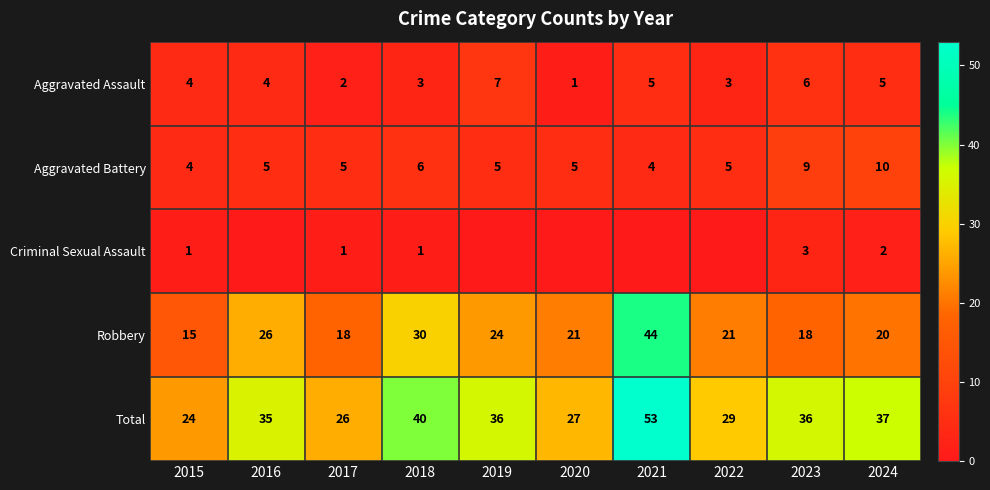

The value of Criminal Sexual Assault at 2015 is 0. True or false?

False